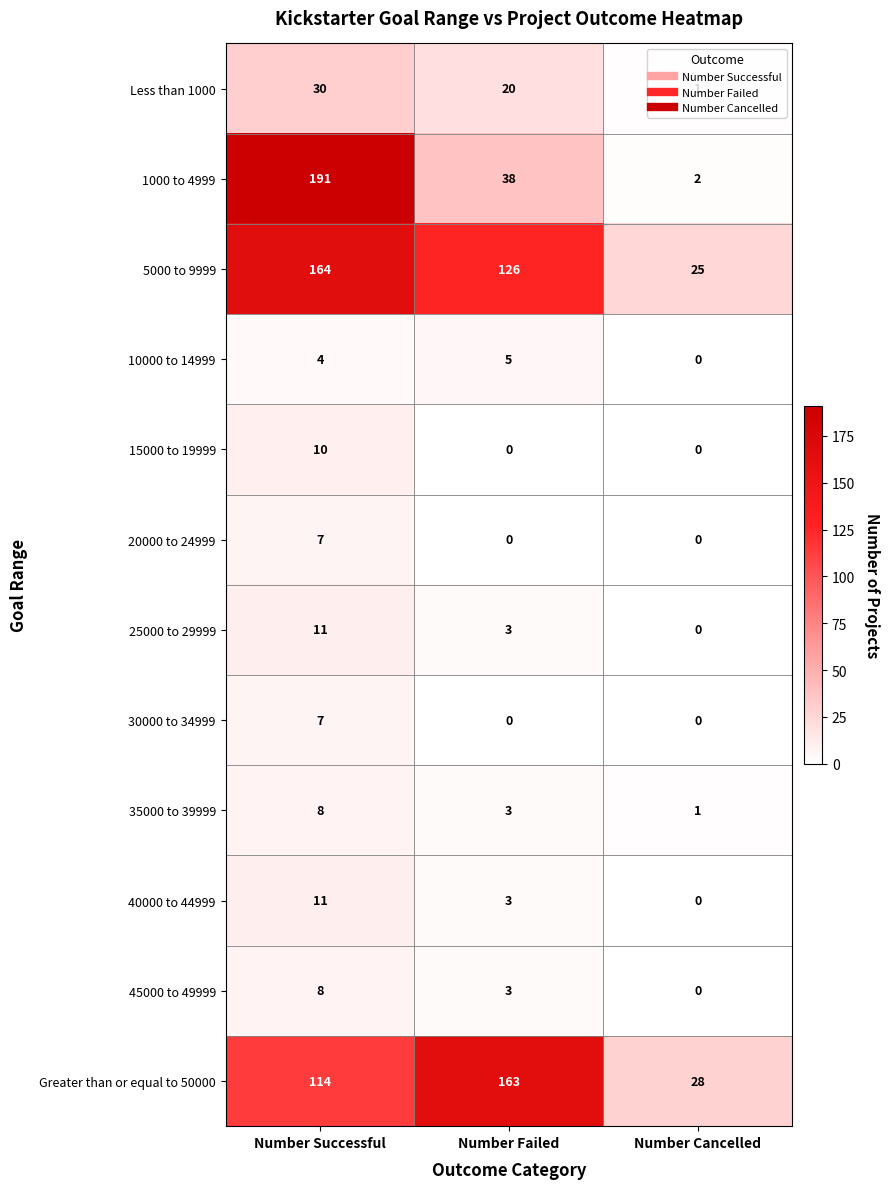

Rank the categories by Less than 1000 value from highest to lowest.

Number Successful, Number Failed, Number Cancelled